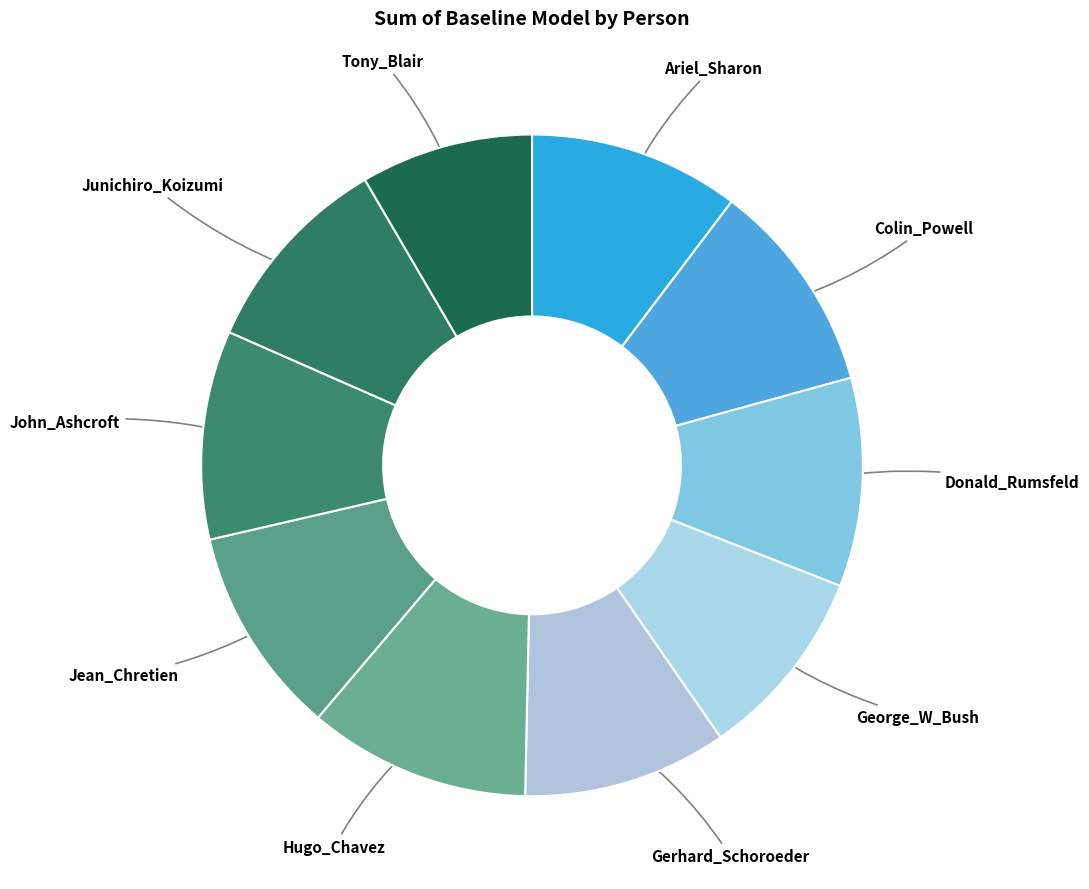

Which has a higher value, George_W_Bush or Donald_Rumsfeld?

Donald_Rumsfeld